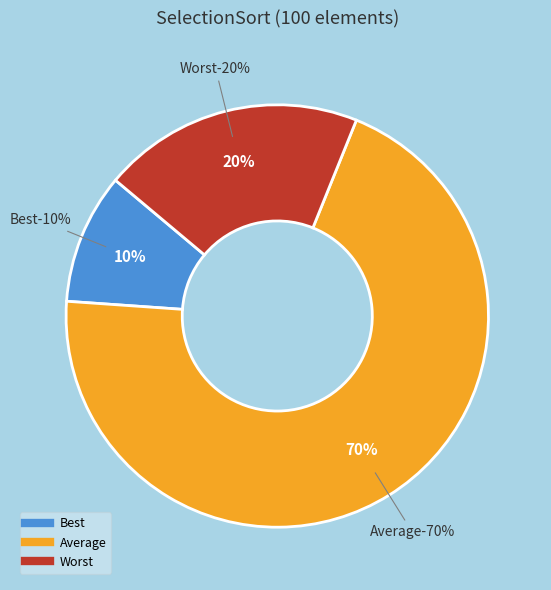

Approximately how many times larger is the value at Best compared to Average?

0.1